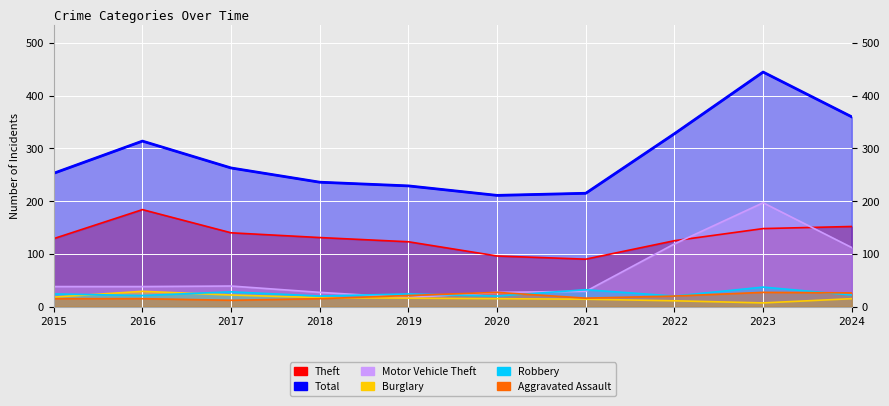

What is the spread (max minus min) of values at 2016?

299